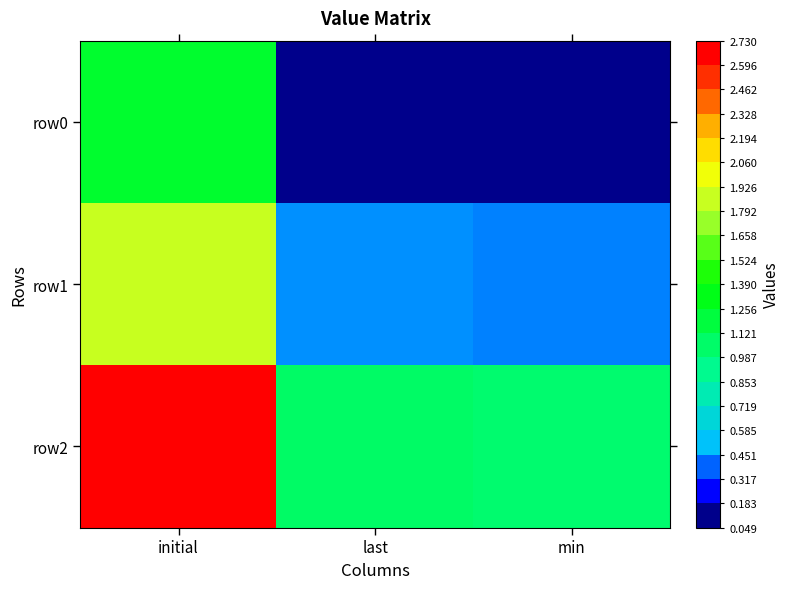

At which category is the sum across all series the highest?

initial